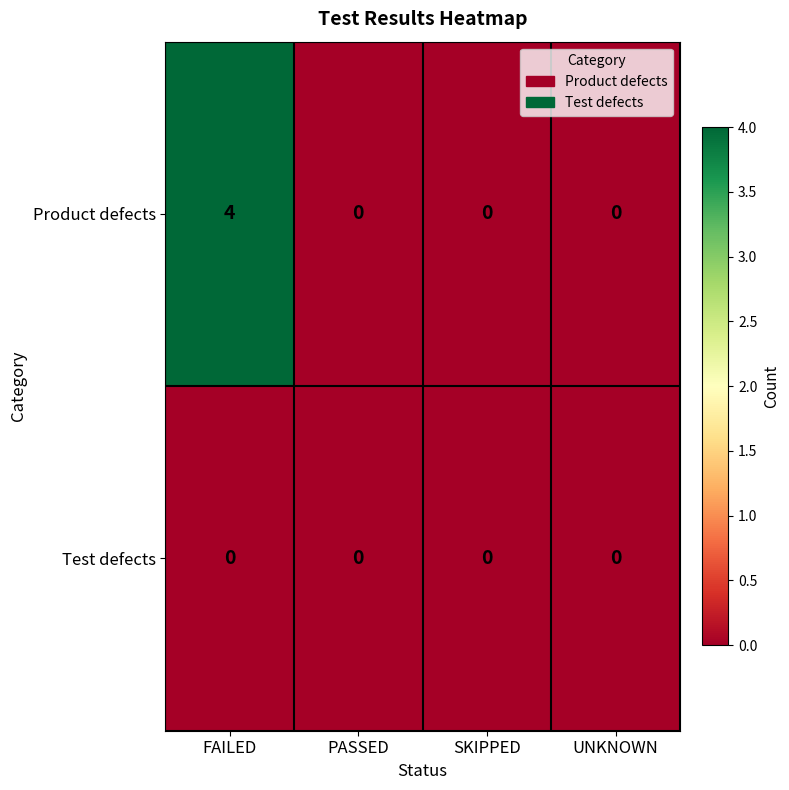

List the series in order of their overall mean, highest first.

Product defects, Test defects